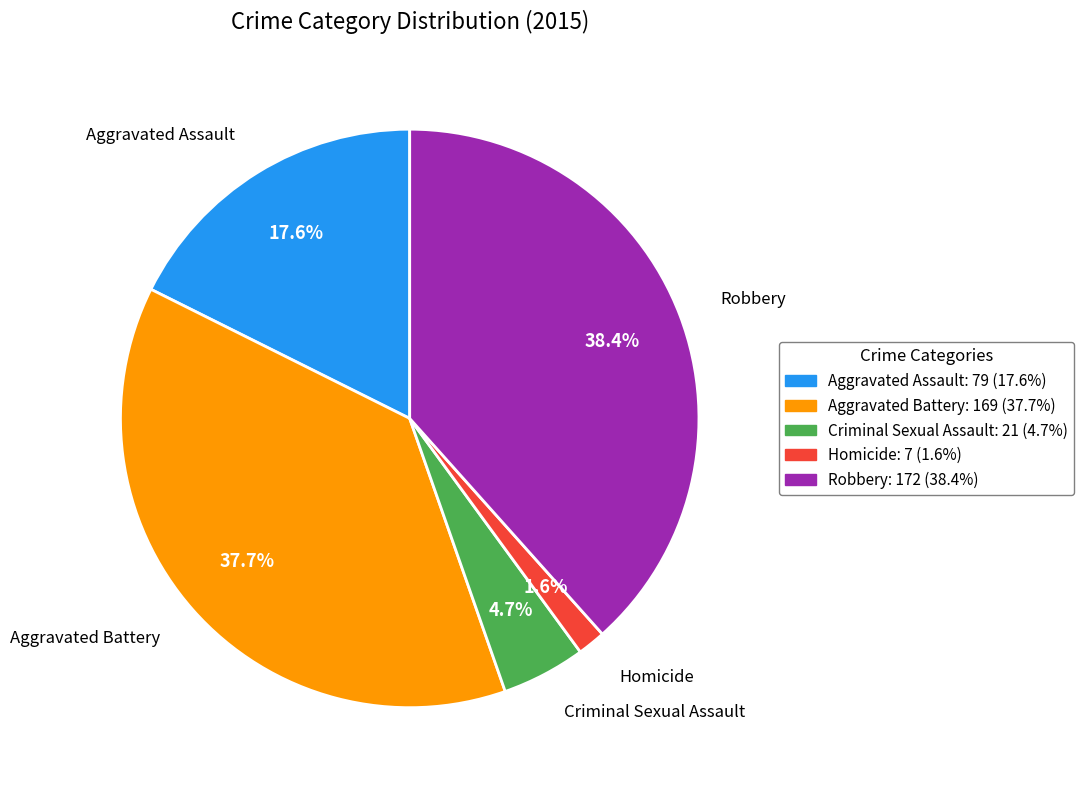

Which slice is the smallest?

Homicide